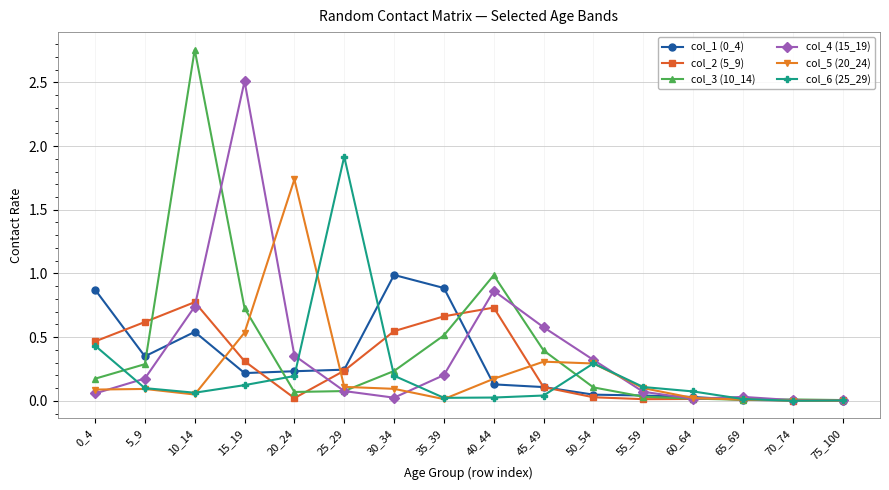

Is the value of col_3 (10_14) at 55_59 greater than the value of col_4 (15_19) at 45_49?

No